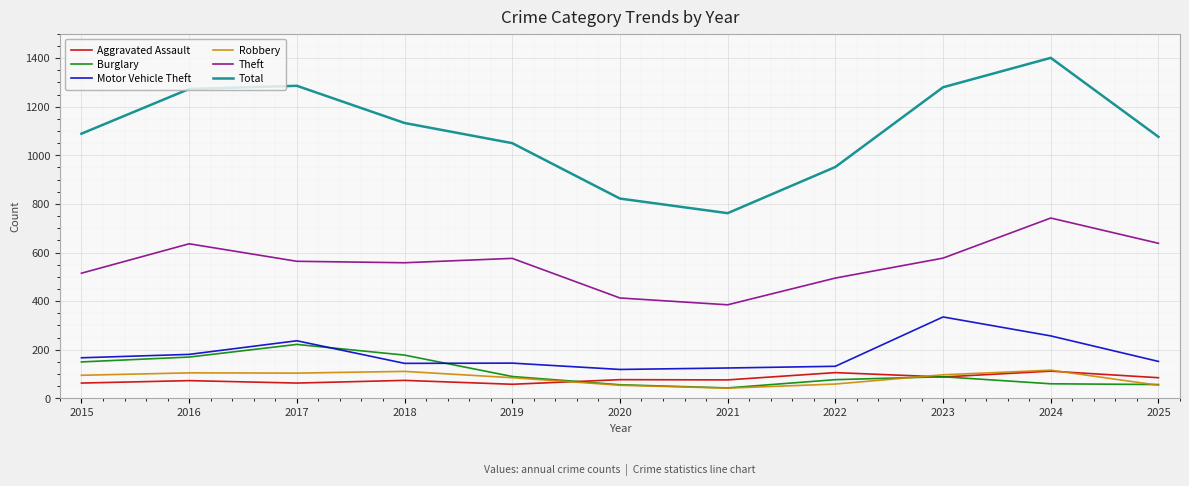

At which label does Theft reach its peak?

2024